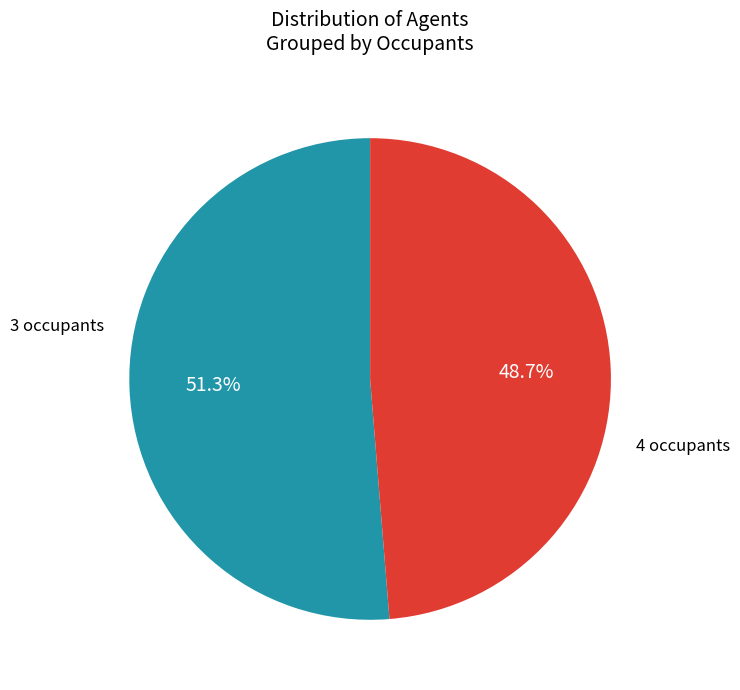

Is there a majority slice in this chart?

Yes